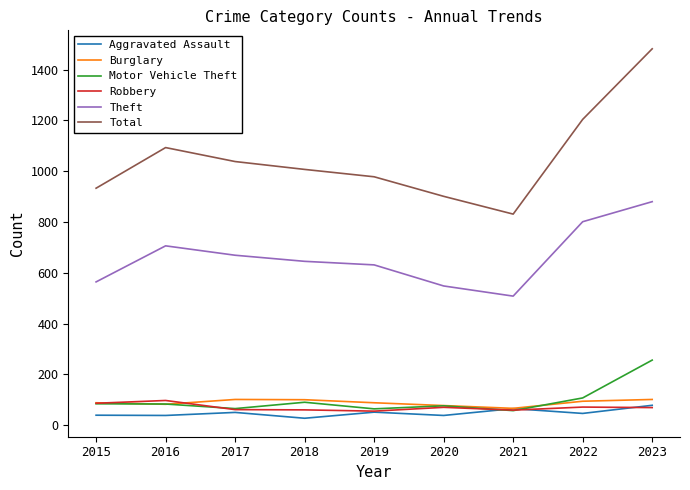

After their last crossing, which series has the higher values: Robbery or Motor Vehicle Theft?

Motor Vehicle Theft